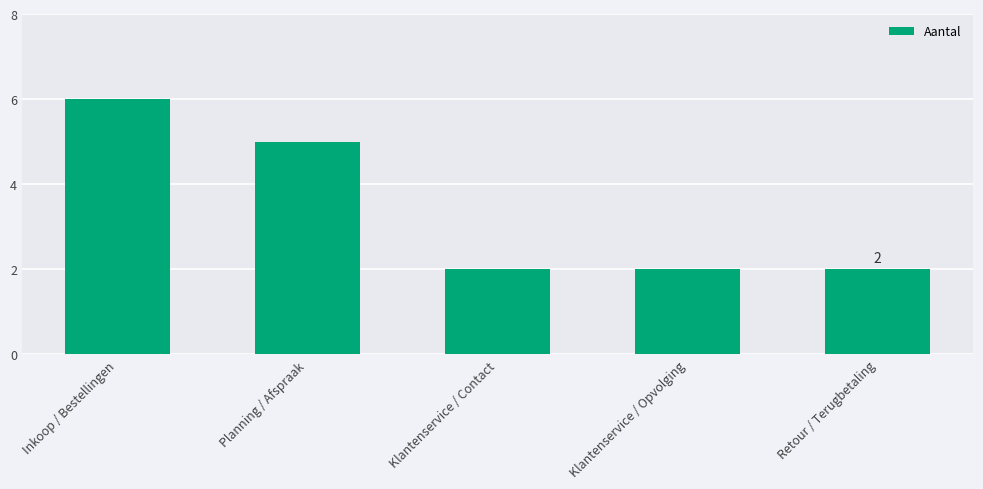

At which category does the chart reach its peak across all series?

Inkoop / Bestellingen